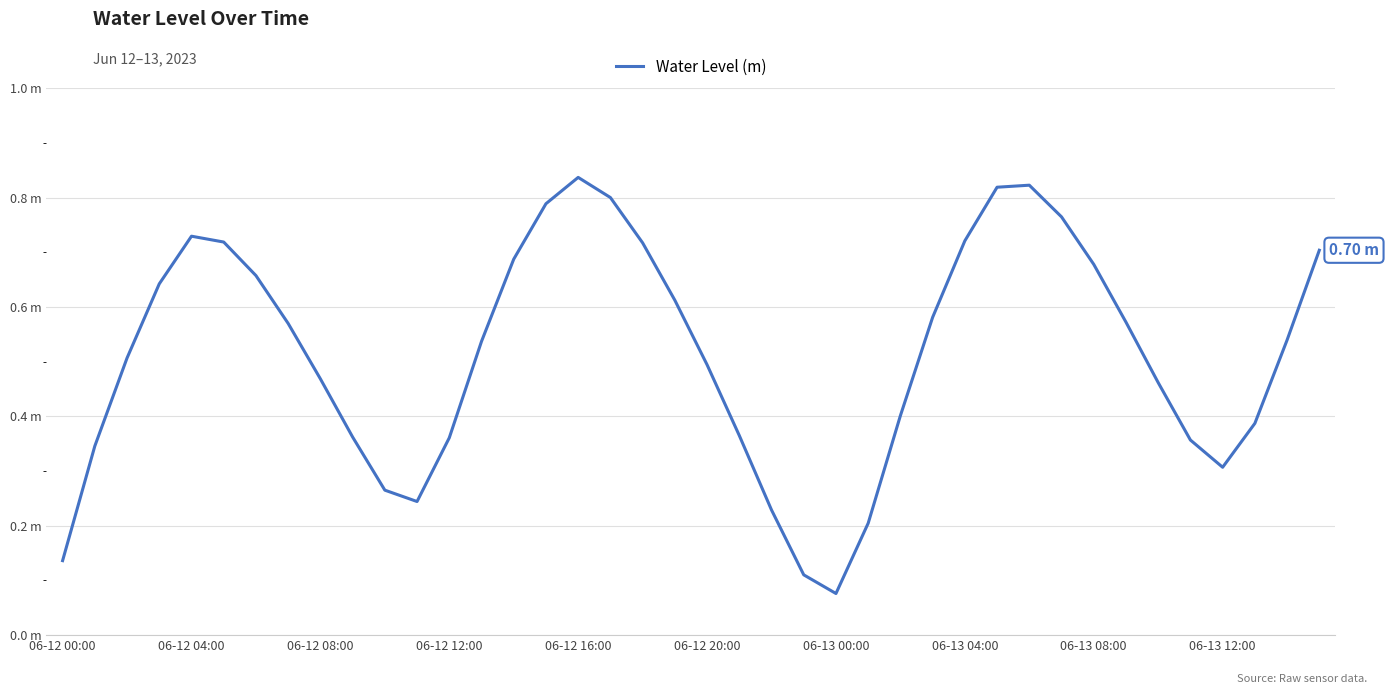

Is this an area chart (filled region under the line)?

No